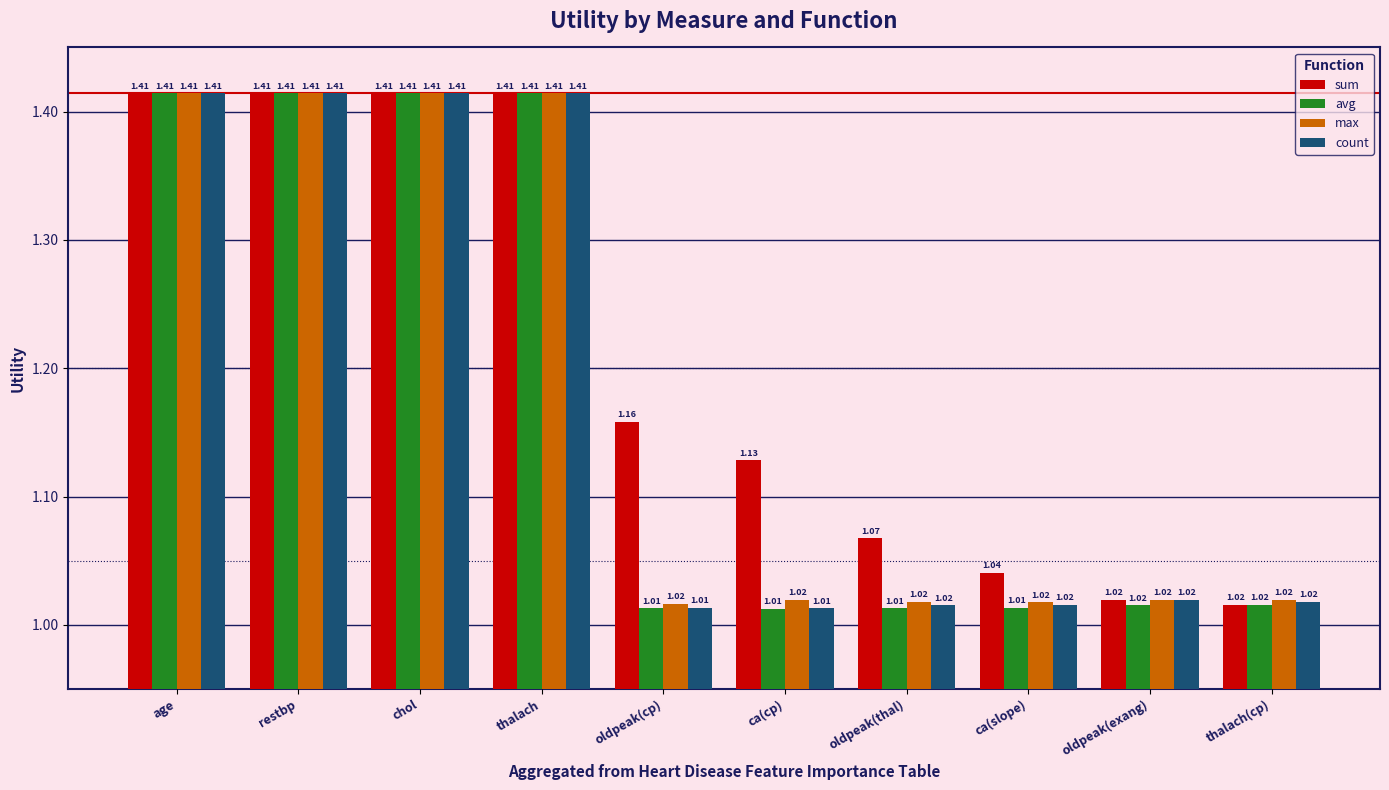

What is the difference between the maximum and second lowest values in the avg series?

0.4